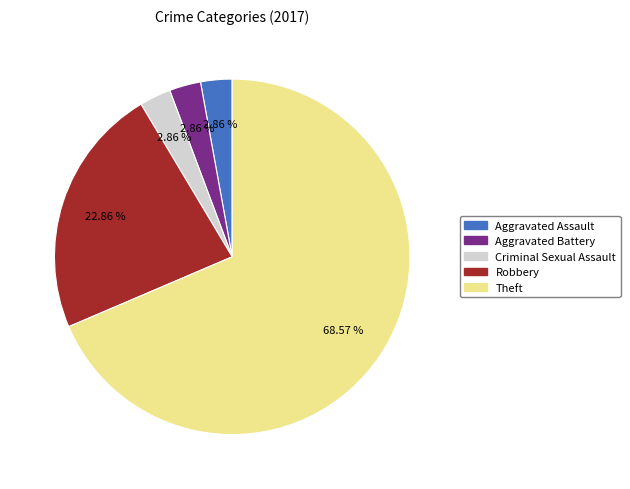

Is Aggravated Assault the majority of the pie?

No